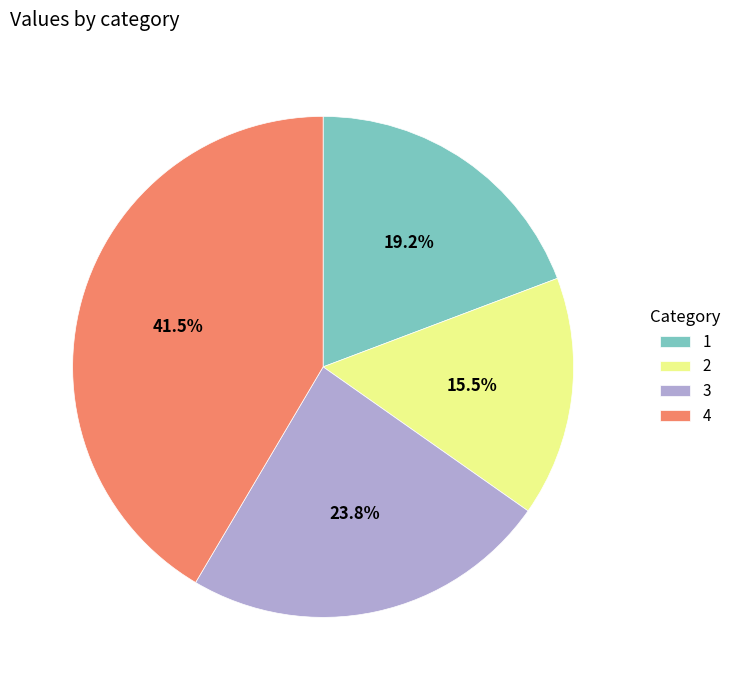

To the nearest percent, what is the difference between the 4 and 2 slice percentages?

26%